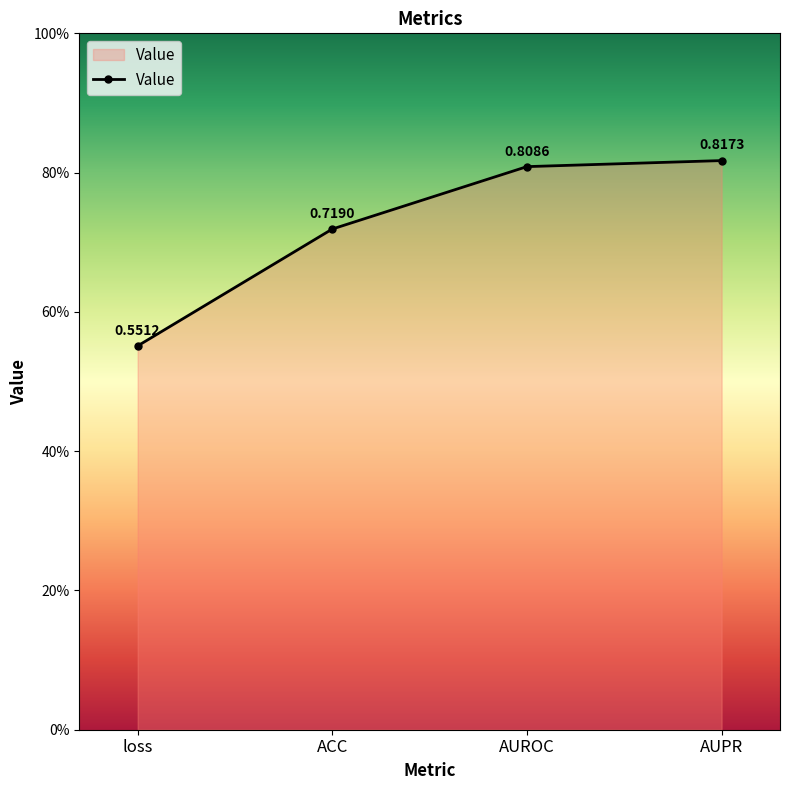

What is the change in value from loss to AUROC?

+0.3